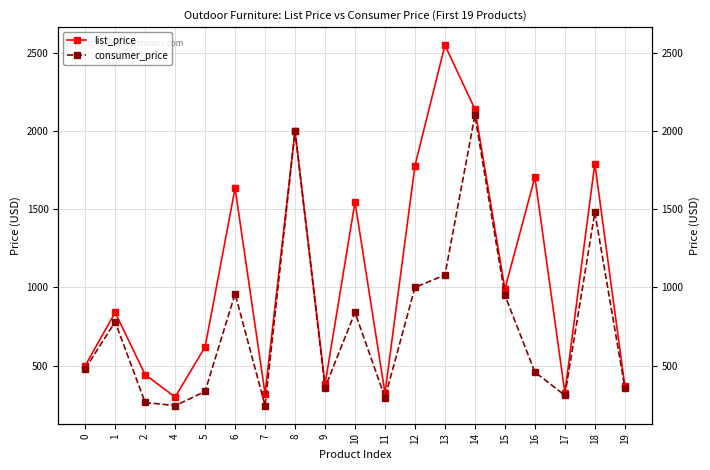

Reading right to left, transcribe all the data shown in this chart.

list_price: 19=370.0	18=1792.0	17=326.0	16=1705.0	15=990.0	14=2140.0	13=2549.0	12=1778.9	11=324.0	10=1546.0	9=380.0	8=2000.0	7=320.0	6=1634.5	5=620.0	4=299.0	2=442.6	1=840.0	0=500.0
consumer_price: 19=360.0	18=1480.0	17=310.0	16=459.0	15=950.0	14=2100.0	13=1080.0	12=1000.0	11=296.0	10=840.0	9=360.0	8=2000.0	7=244.0	6=960.0	5=335.0	4=244.0	2=265.0	1=780.0	0=480.0